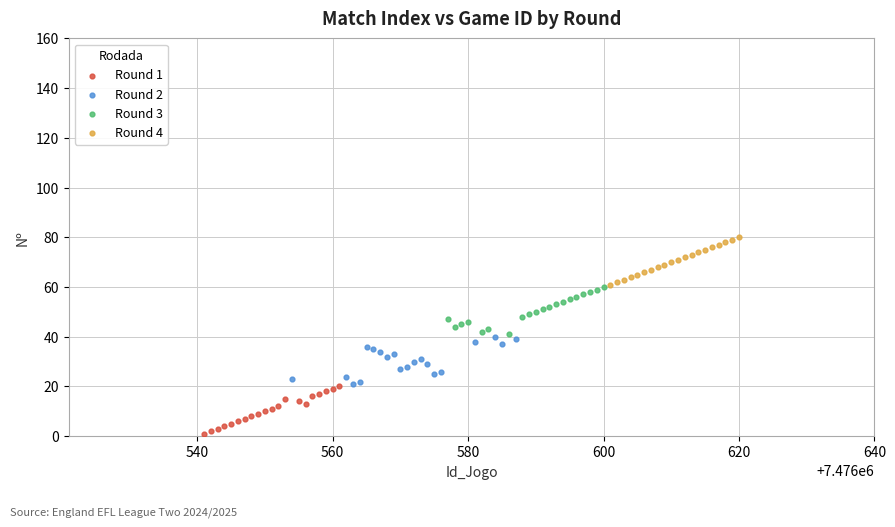

Which series reaches the minimum Y coordinate?

Round 1